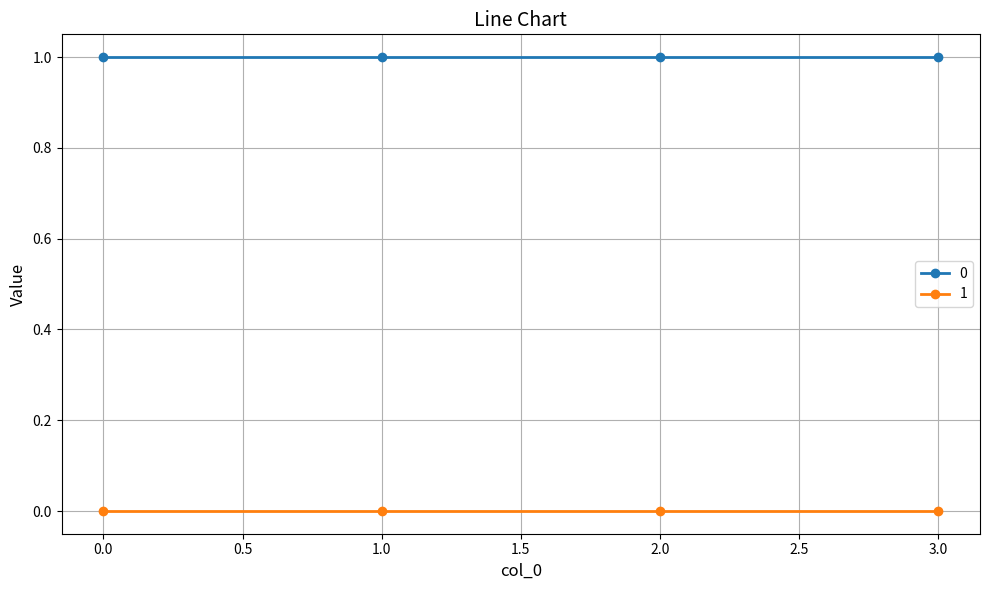

Reading left to right, transcribe all the data shown in this chart.

0: 1	1	1	1
1: 0	0	0	0